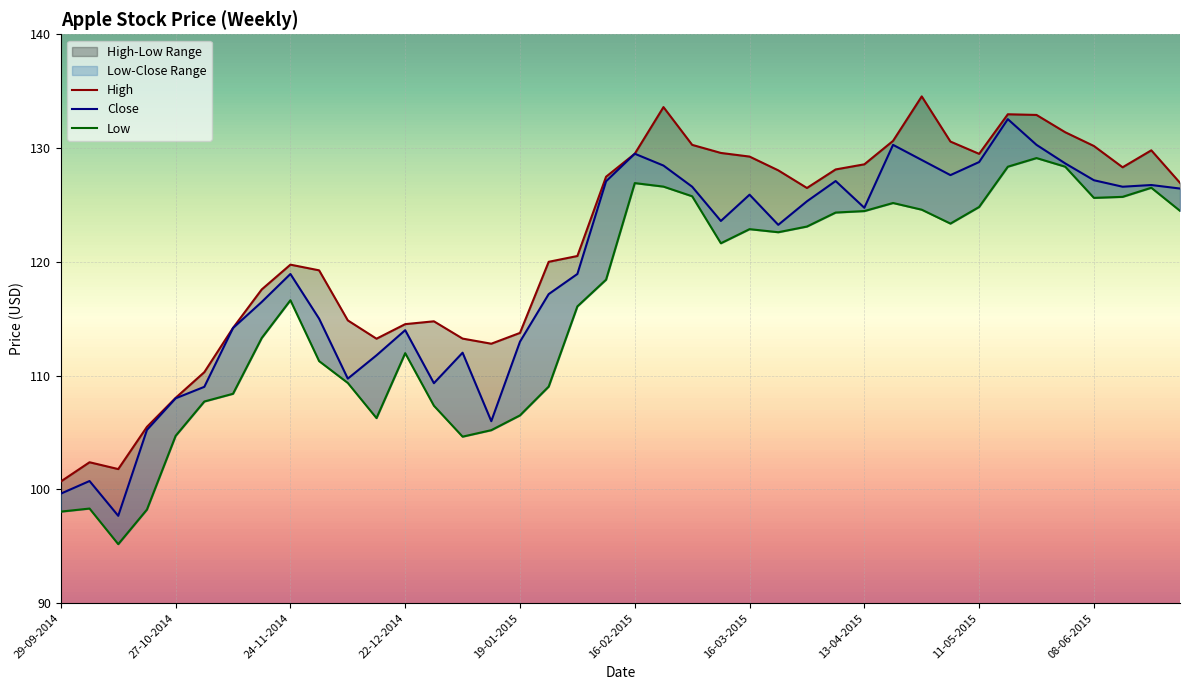

At which category is the sum across all series the highest?

18-05-2015